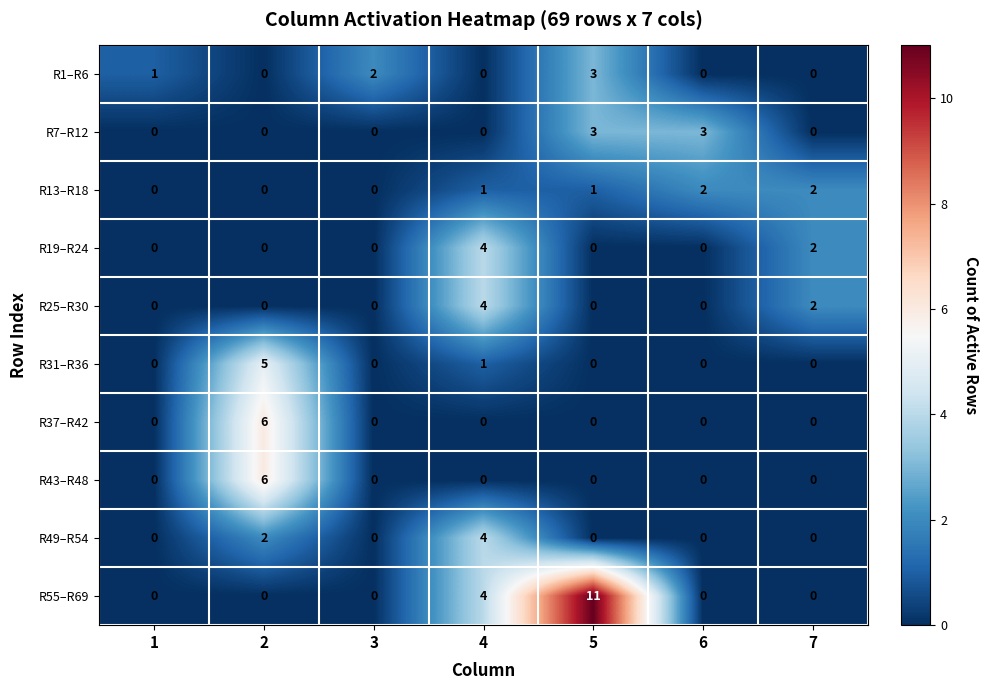

Which series has the widest spread of values?

R55–R69